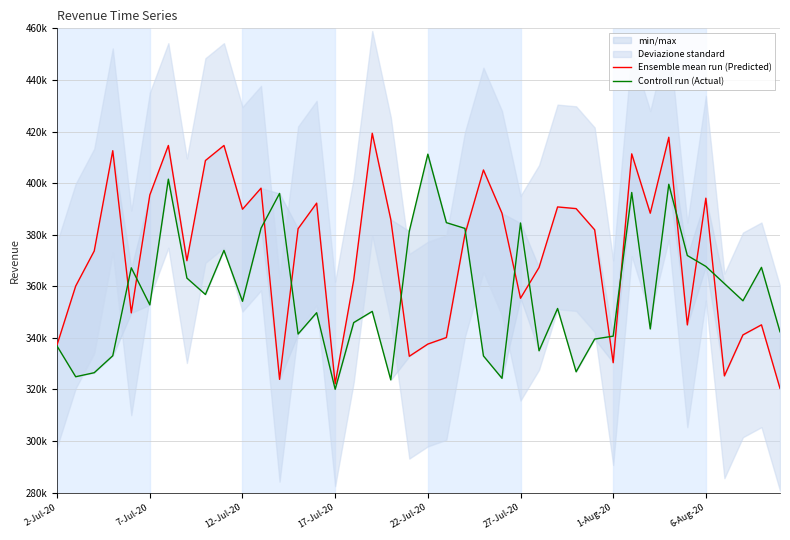

What is the value of the Ensemble mean run (Predicted) point at the 1st from the left?

337403